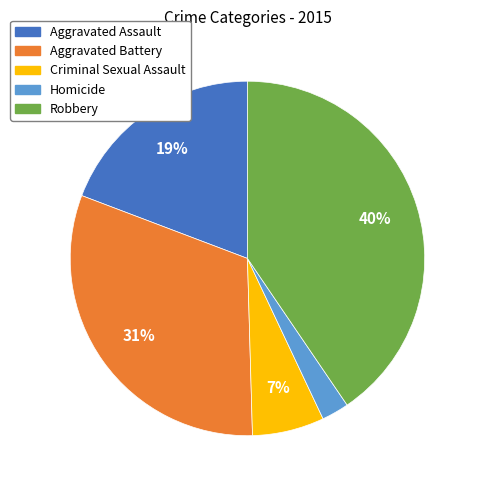

Rank the categories by value from highest to lowest.

Robbery, Aggravated Battery, Aggravated Assault, Criminal Sexual Assault, Homicide